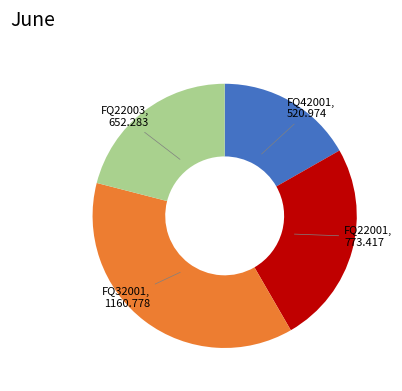

How many segments does this pie chart have?

4